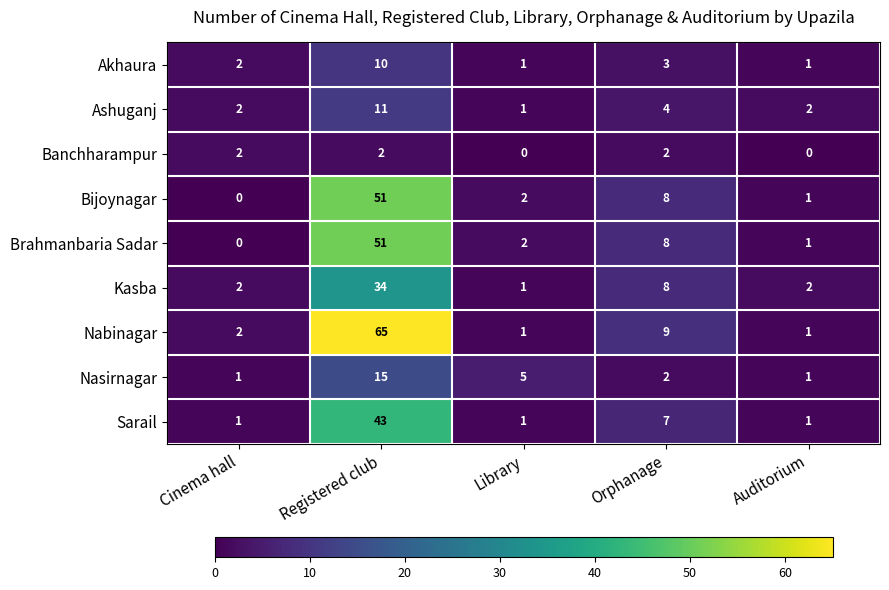

The Banchharampur series shows 2 at Registered club. True or false?

True